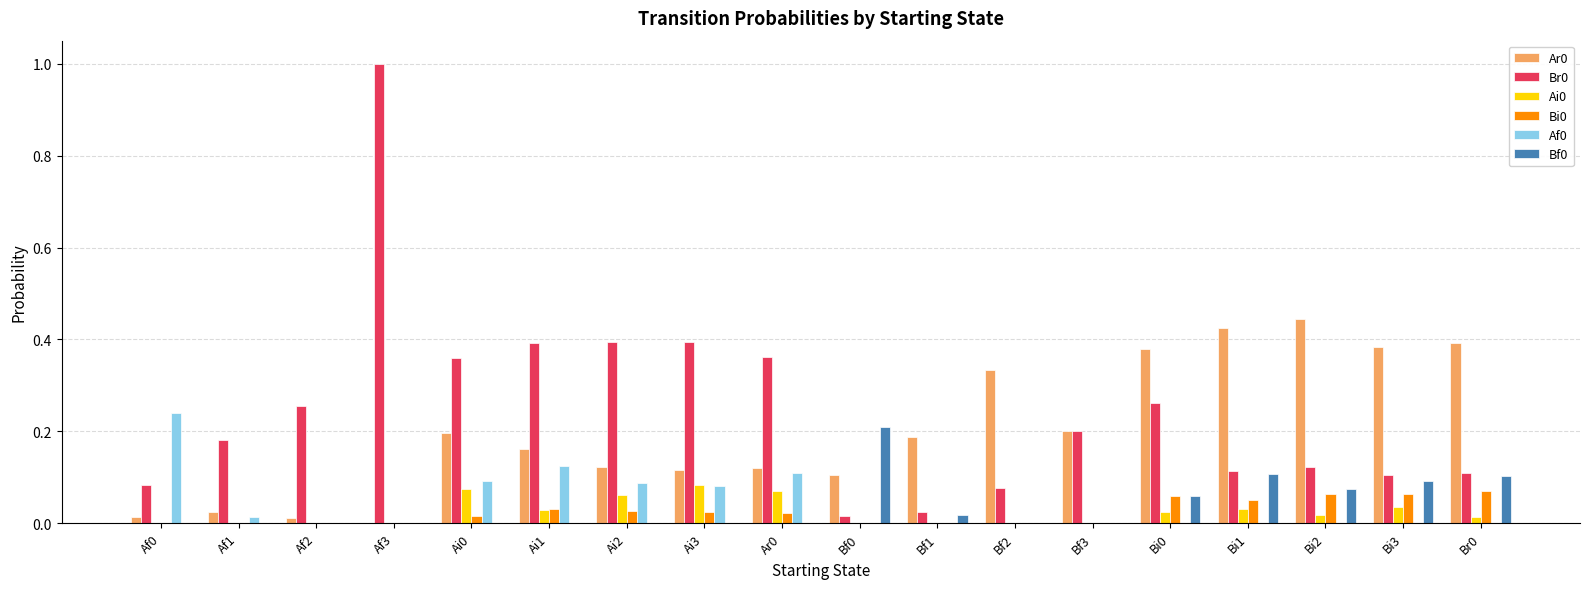

At which category does the chart reach its peak across all series?

Af3